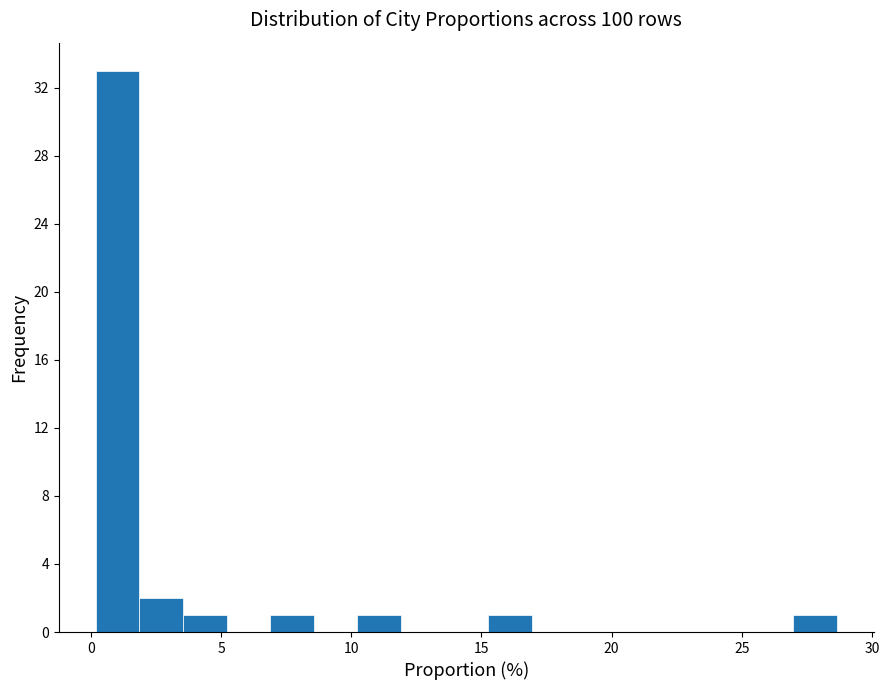

Around what value on the x-axis is the tallest bar? Give the approximate position of its centre, as read against the axis.

1.0